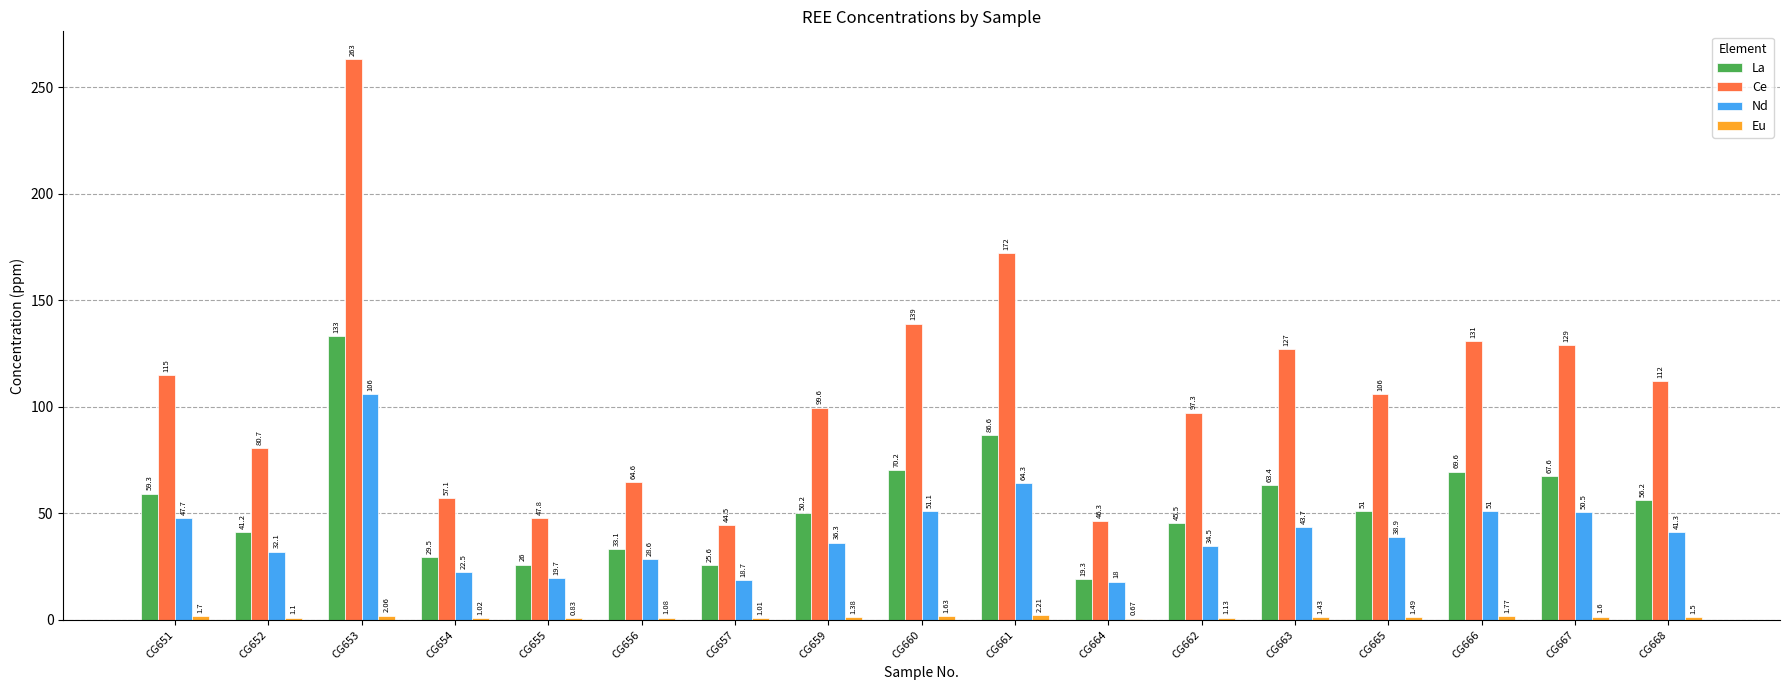

Which series changed the most between CG657 and CG663?

Ce